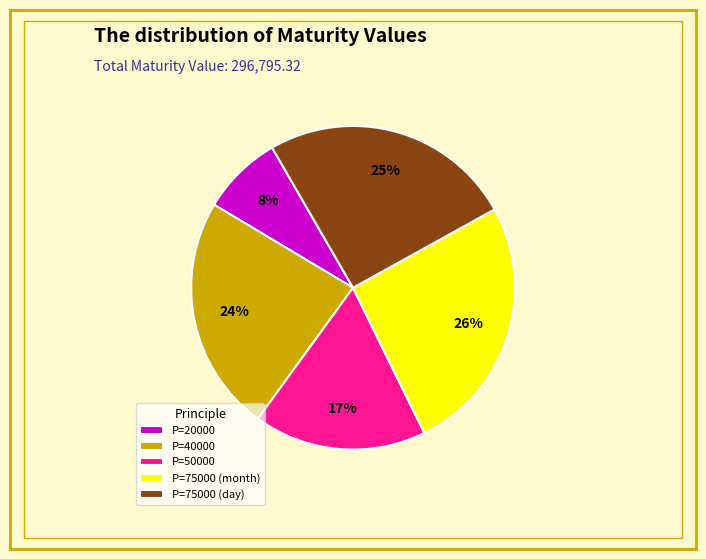

Does P=40000 account for over 50% of the chart?

No